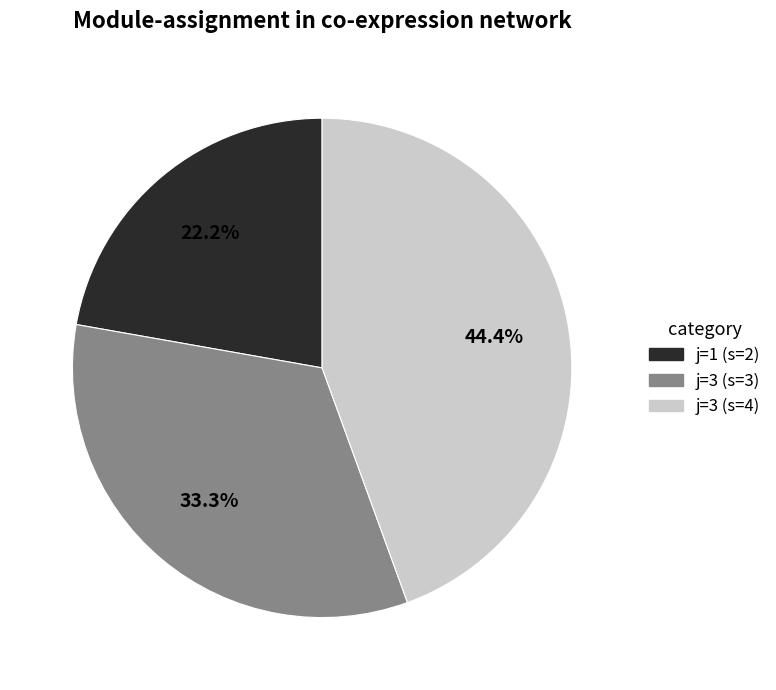

Approximately how many times larger is the value at j=1 (s=2) compared to j=3 (s=3)?

0.7